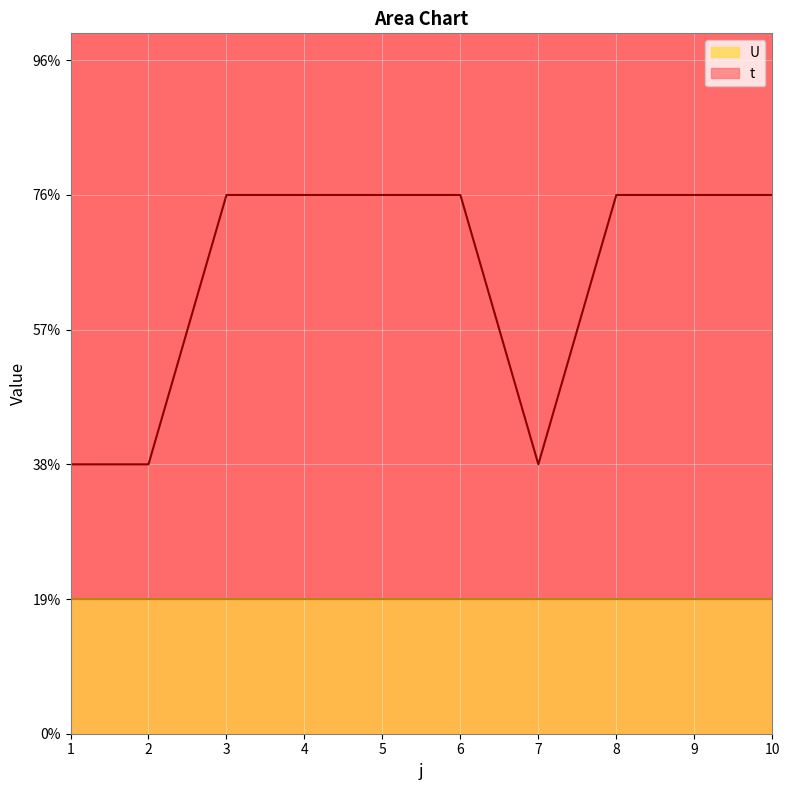

What is the difference between the maximum and minimum values?

2